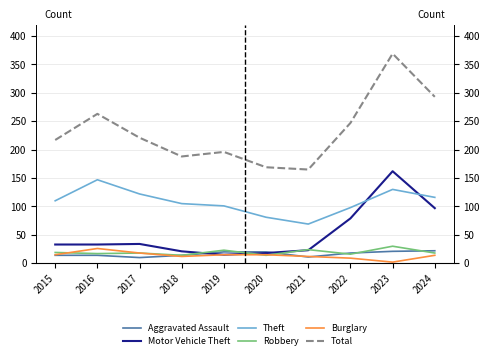

What is the difference between the Motor Vehicle Theft values at 2018 and 2016?

12